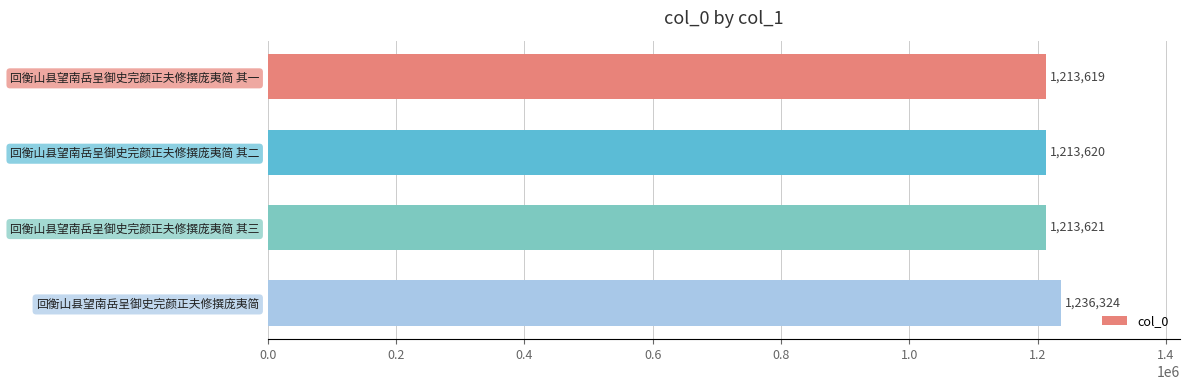

Does the chart contain stacked bars?

No